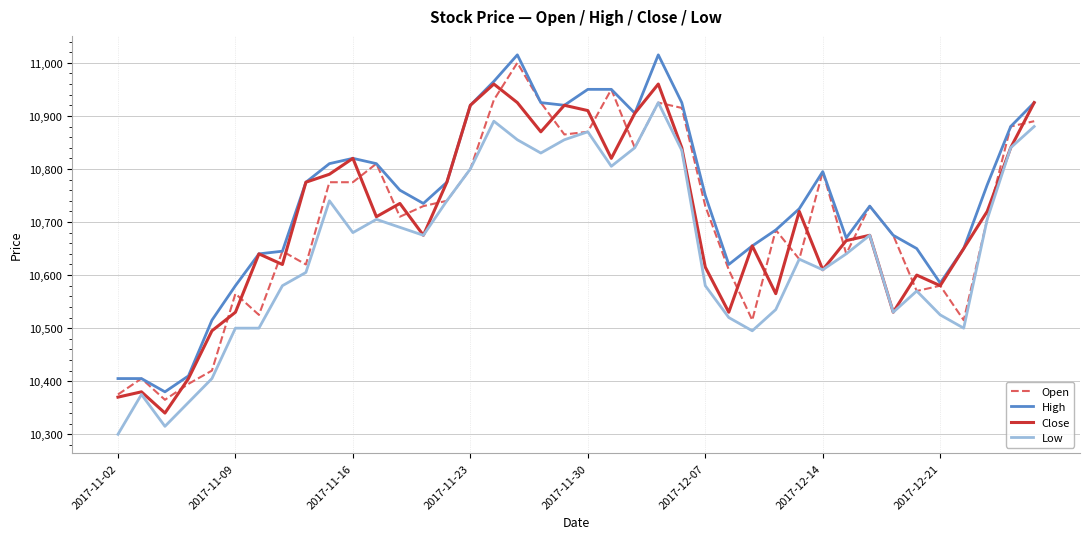

What is the minimum value for Open?

10365